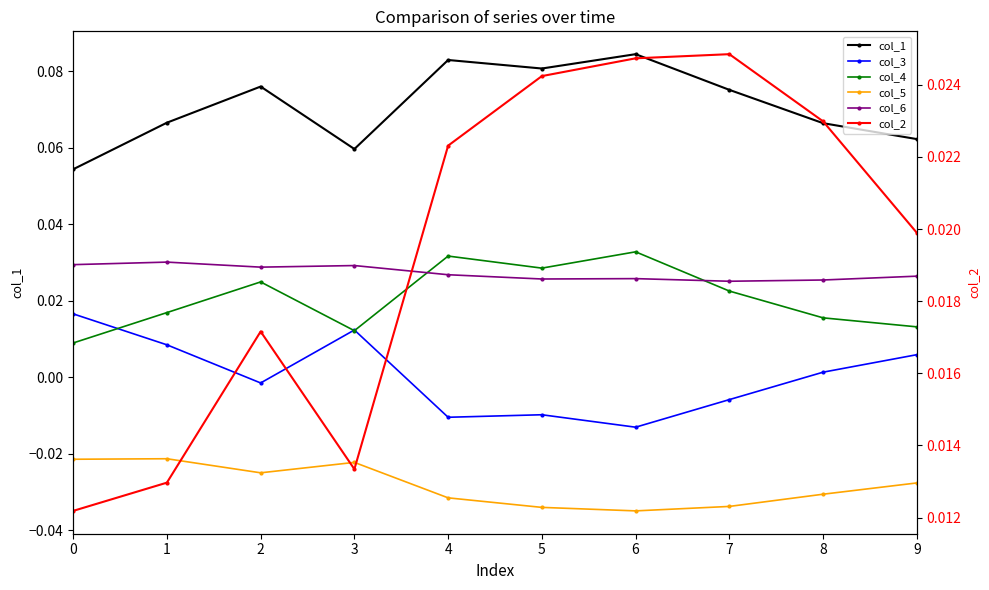

The value of col_6 at 0 is 0.0. True or false?

False